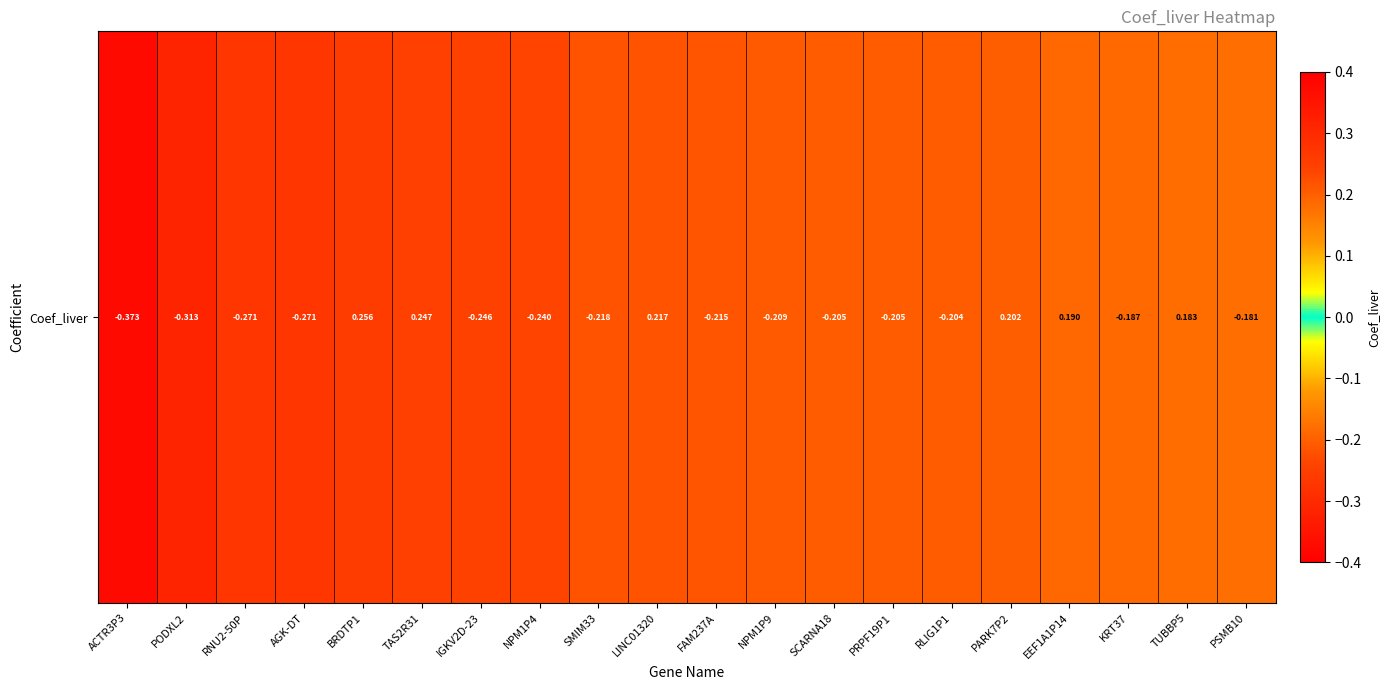

Is it true that the value at PRPF19P1 is -0.3?

False